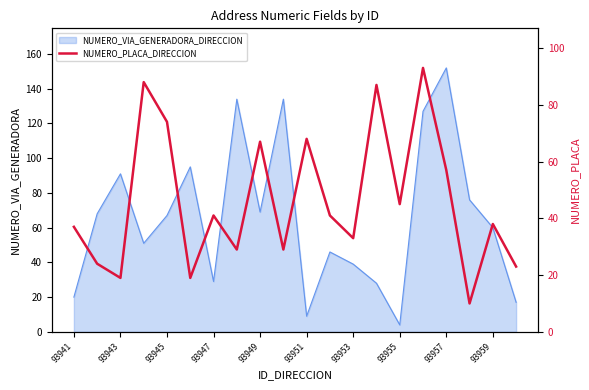

Is it true that NUMERO_VIA_GENERADORA_DIRECCION equals 20 at 93941?

True